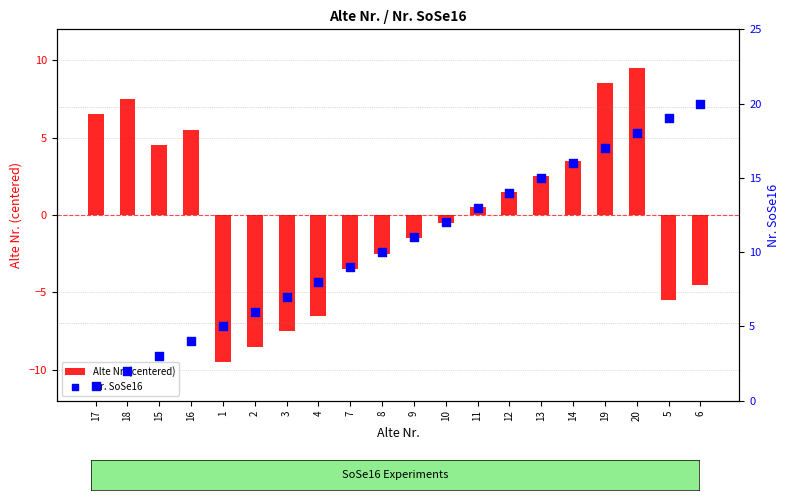

At how many categories does at least one series exceed -2?

20